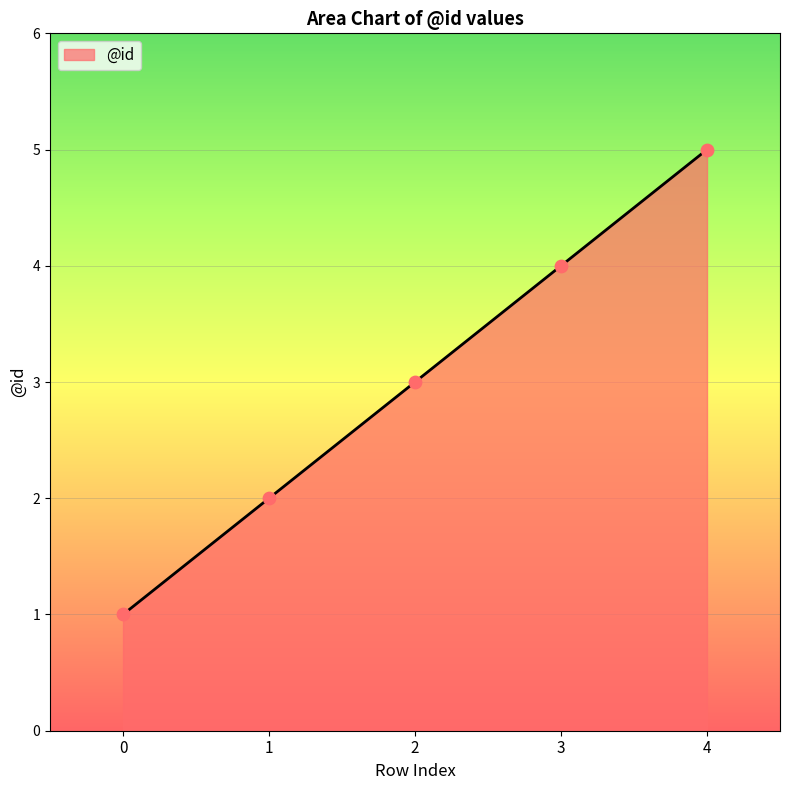

What is the change in value from 1 to 3?

+2